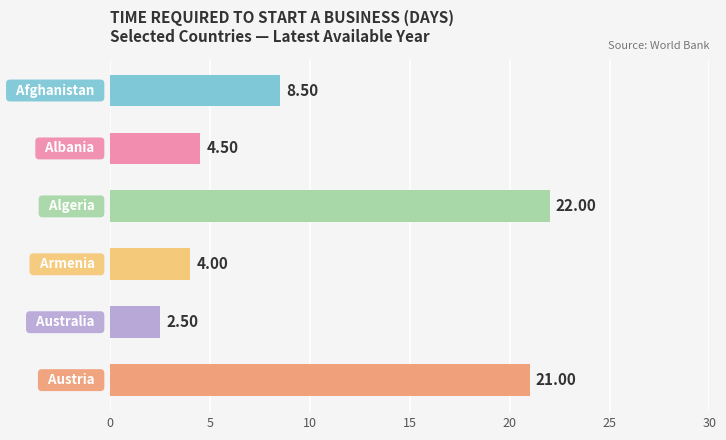

What is the difference between the maximum and minimum values?

19.5